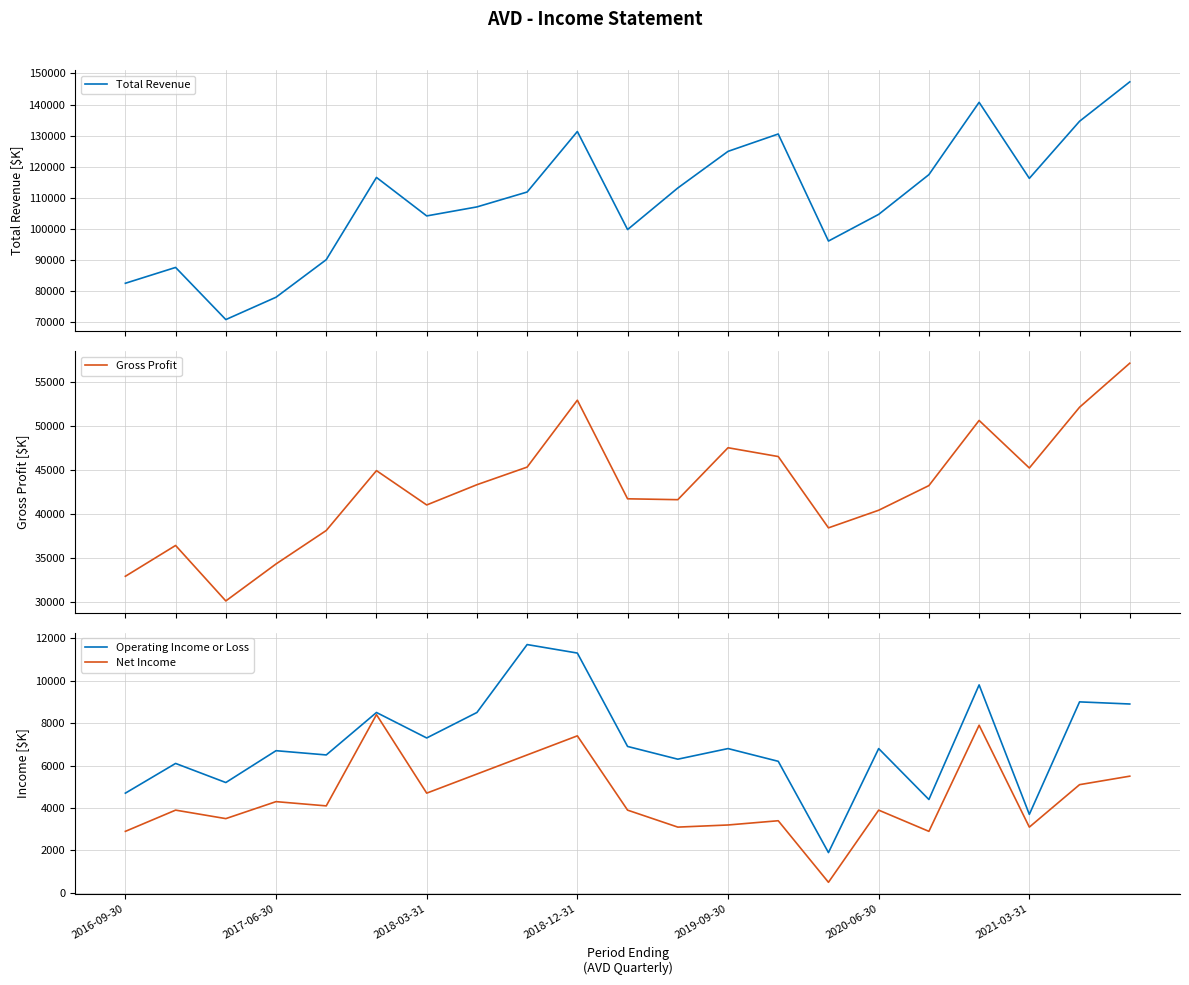

True or false: Net Income has a value of 12511 at 2020-06-30.

False